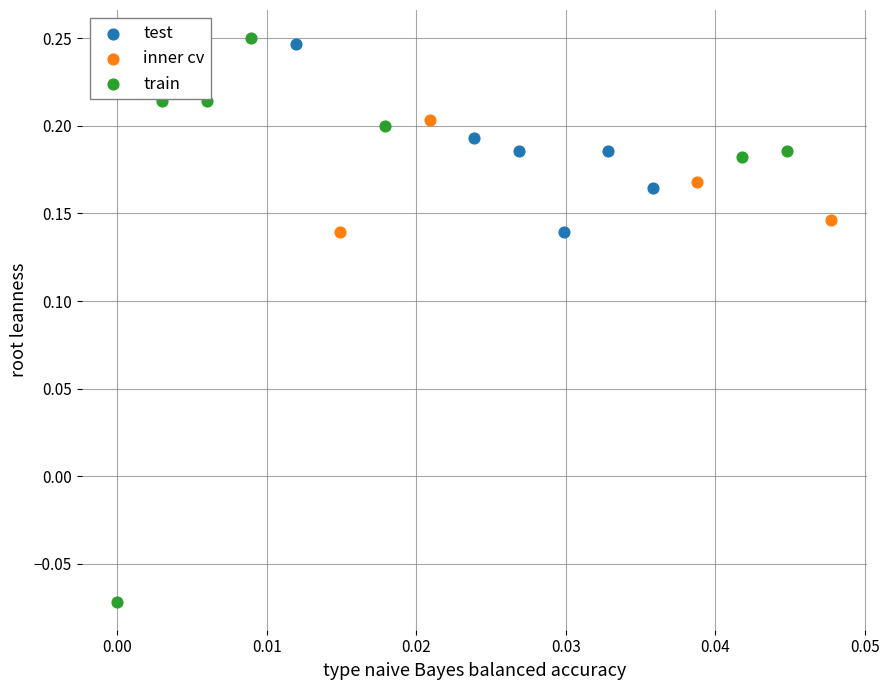

Which series reaches the minimum Y coordinate?

train